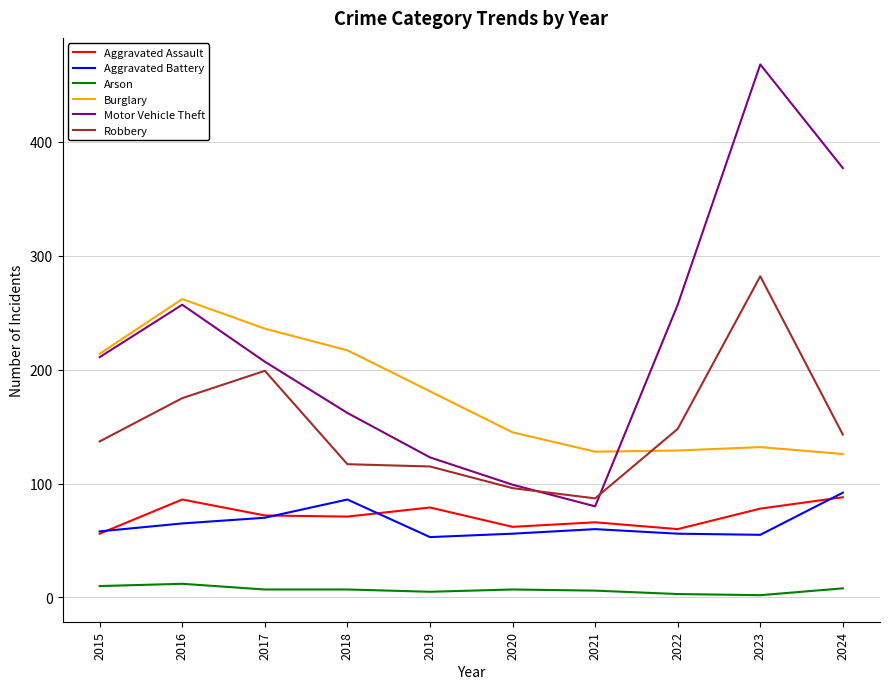

What are all the series names shown in the legend?

Aggravated Assault, Aggravated Battery, Arson, Burglary, Motor Vehicle Theft, Robbery